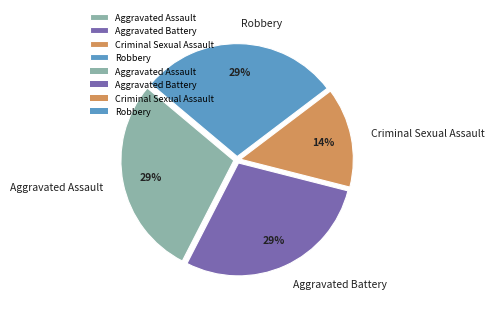

Which category has the smallest portion of the pie?

Criminal Sexual Assault